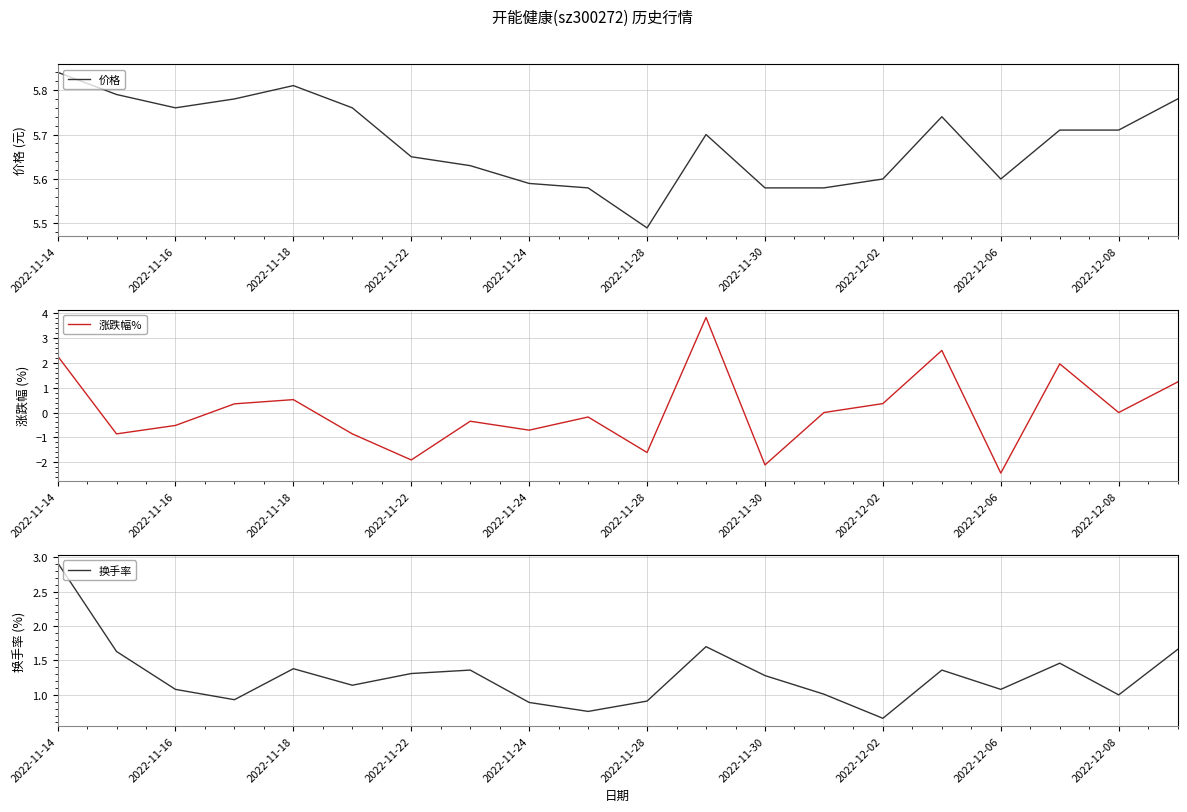

At which label does 价格 reach its peak?

2022-11-14